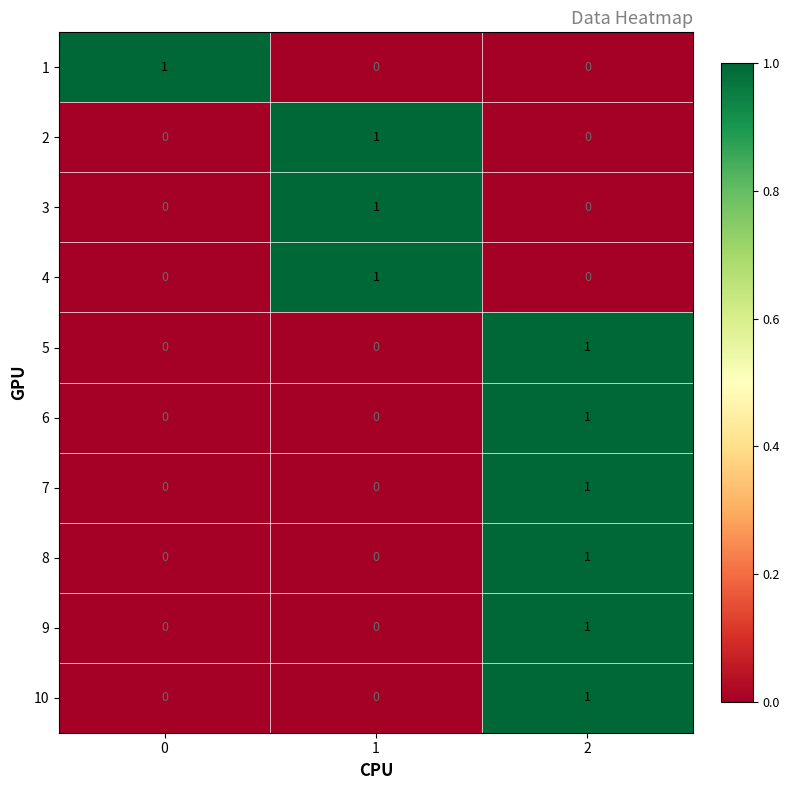

True or false: 3 has a value of 2 at 1.

False